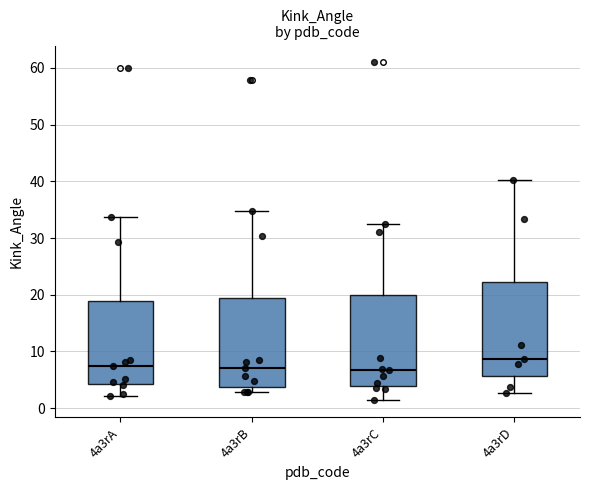

Reading left to right, transcribe this box plot: for each box, give where its median line is, the range the box spans, and where its two whiskers end, as read against the y-axis. The values are not printed on the chart, so give them approximately, as read against the axis.

4a3rA: median 7, box 4 to 19, whiskers 2 to 34
4a3rB: median 7, box 4 to 19, whiskers 3 to 35
4a3rC: median 7, box 4 to 20, whiskers 1 to 32
4a3rD: median 9, box 6 to 22, whiskers 3 to 40